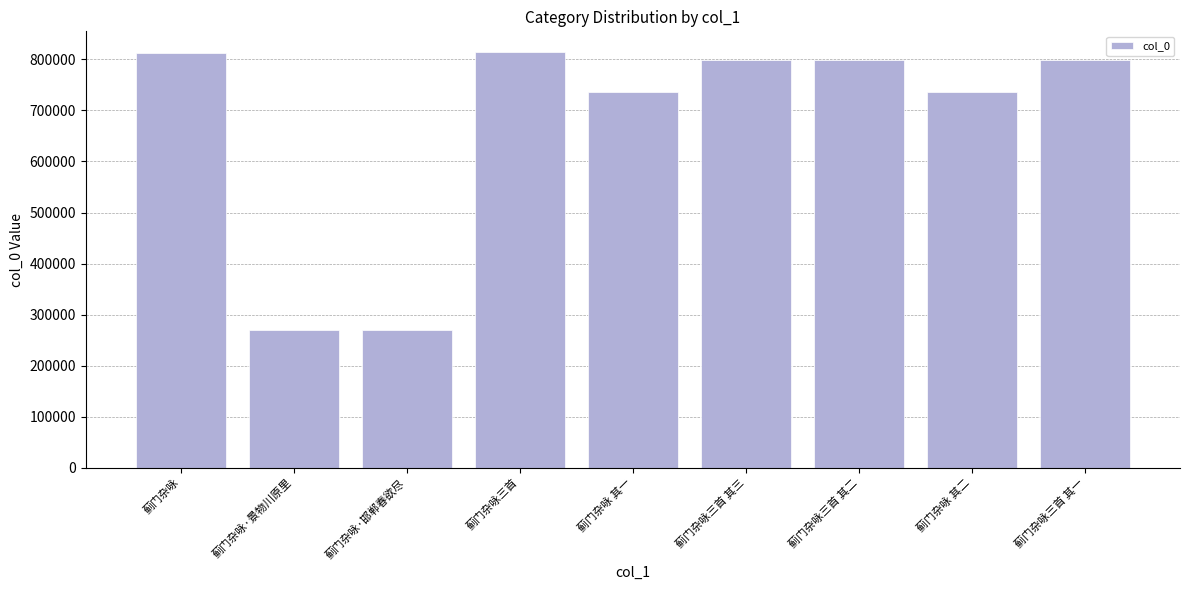

True or false: the data shows 799606 at 蓟门杂咏三首 其一.

True